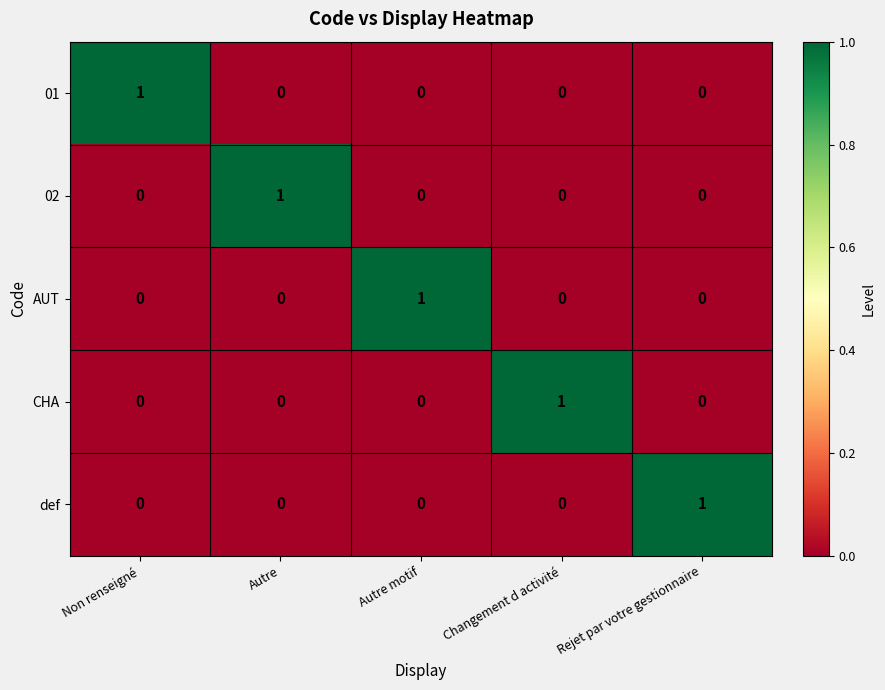

At how many categories does at least one series exceed 0?

5